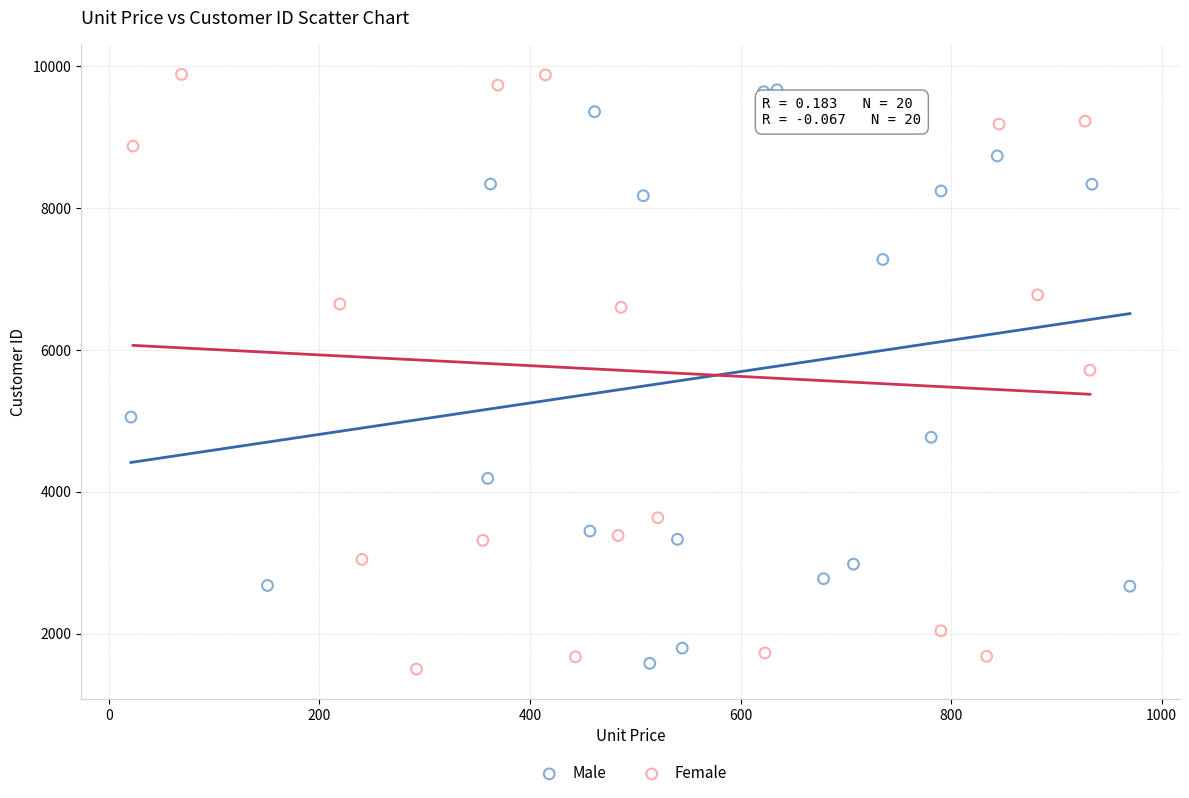

Which series has the widest spread of Y values?

Female